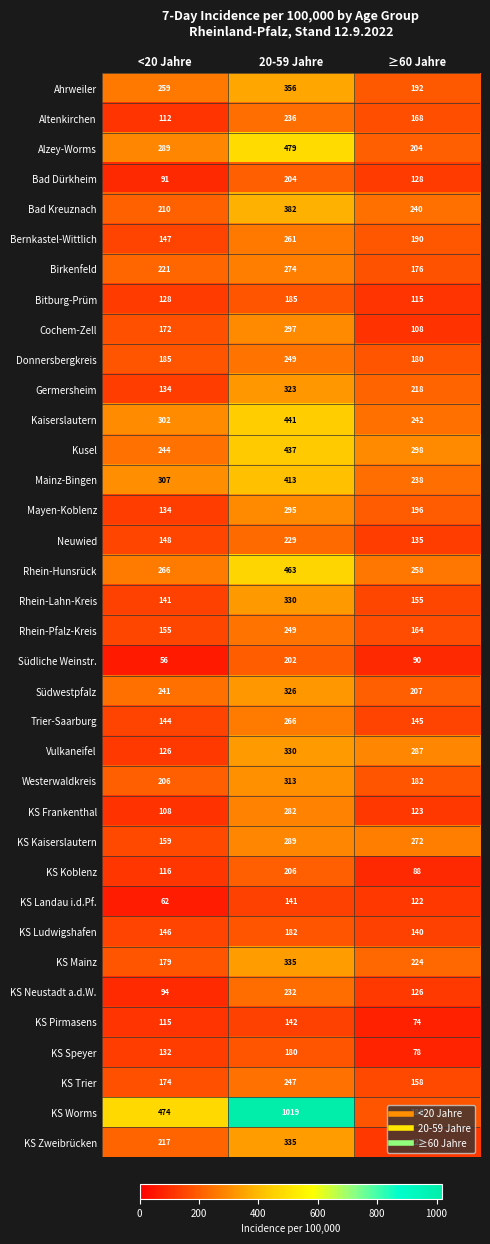

What is the total value across all series at 20-59 Jahre?

11130